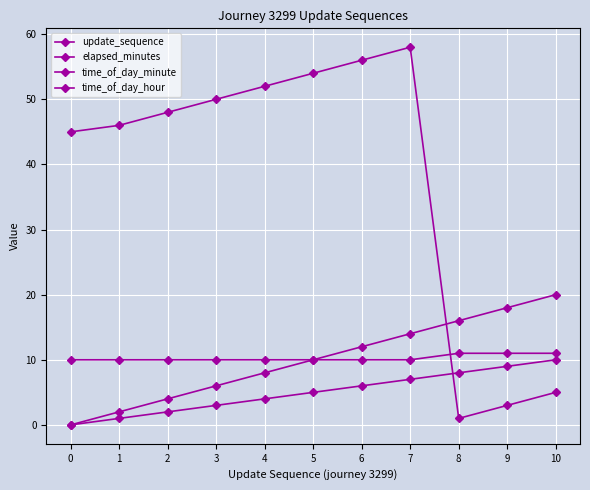

List the series in order of their peak value, highest first.

time_of_day_minute, elapsed_minutes, time_of_day_hour, update_sequence